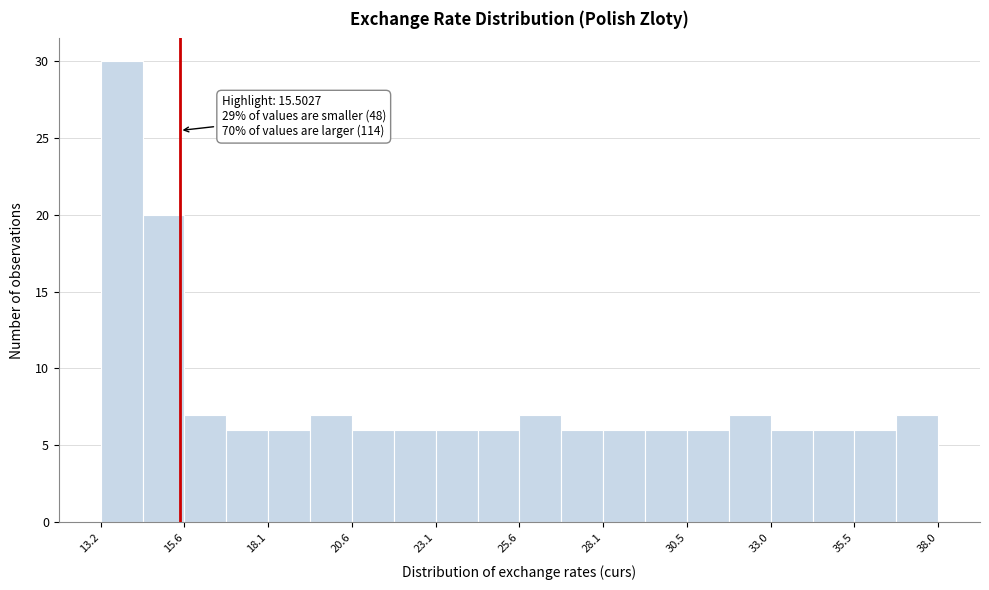

Around what value on the x-axis is the tallest bar? Give the approximate position of its centre, as read against the axis.

14.0